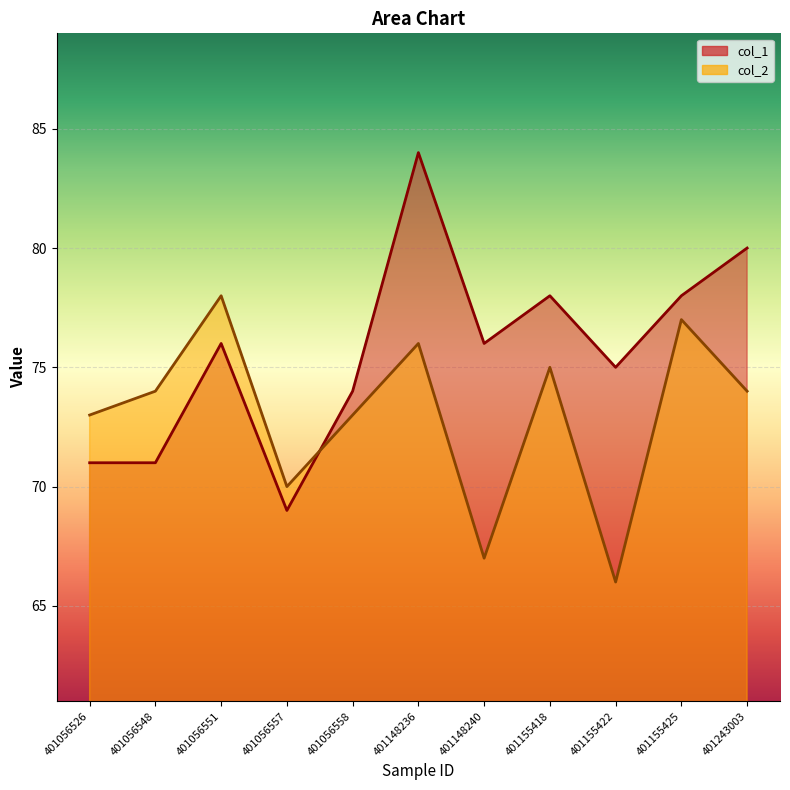

Which series has the largest range (max minus min)?

col_1